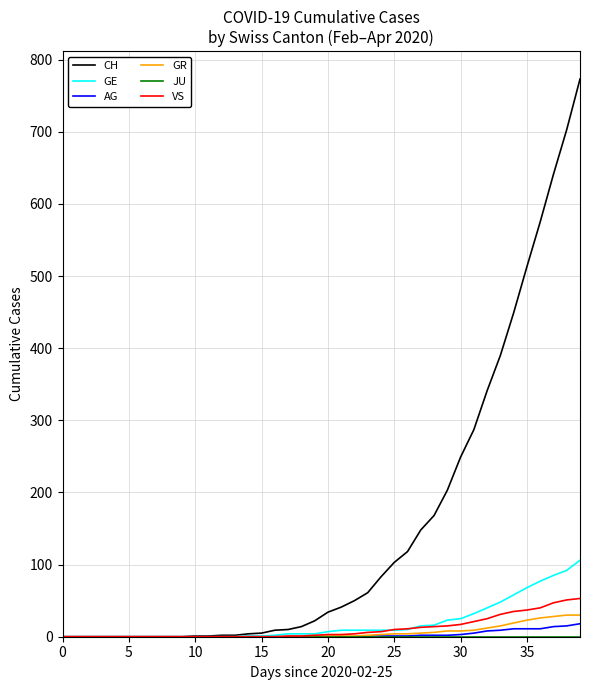

How many categories are shown in the chart?

40